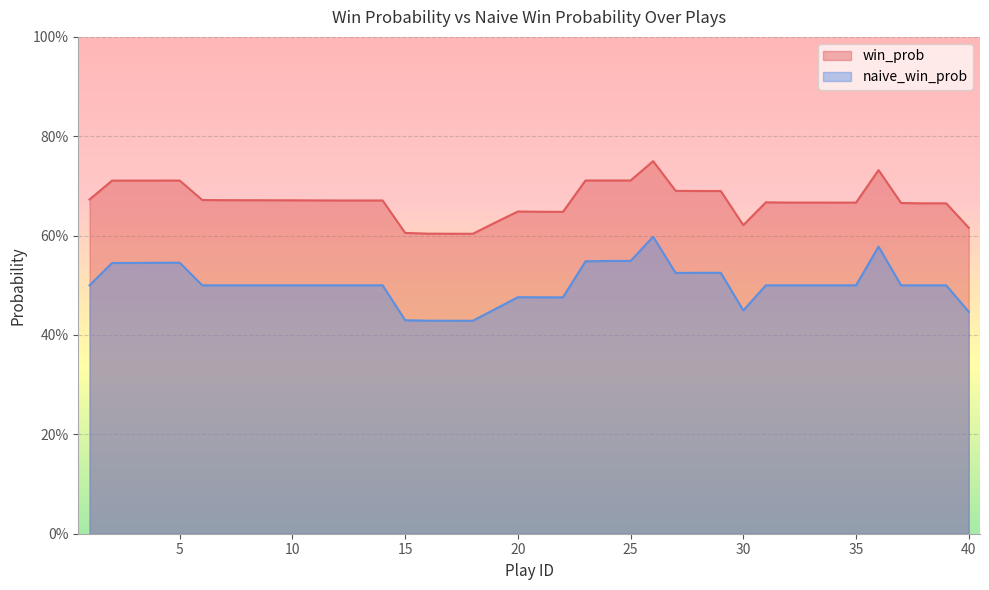

True or false: naive_win_prob and win_prob intersect in this chart.

False